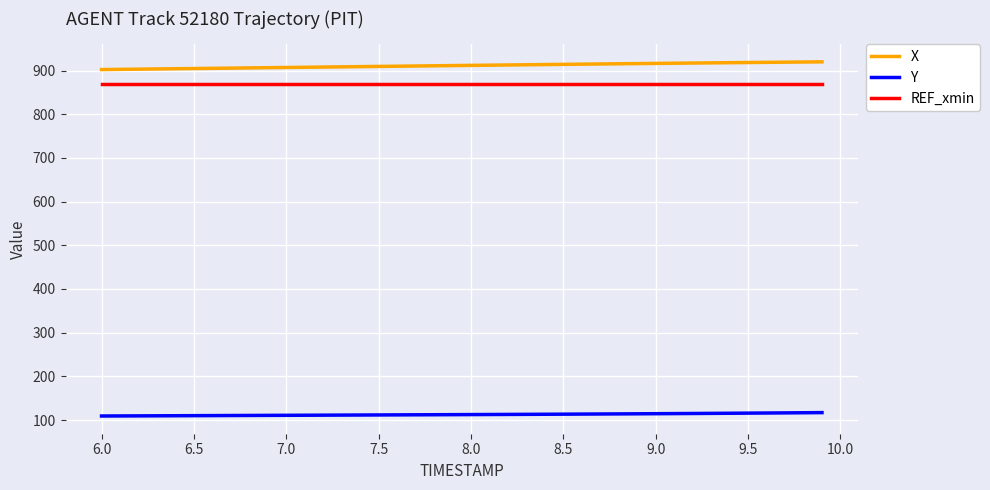

Rank the series by their maximum value, from lowest to highest.

Y, REF_xmin, X